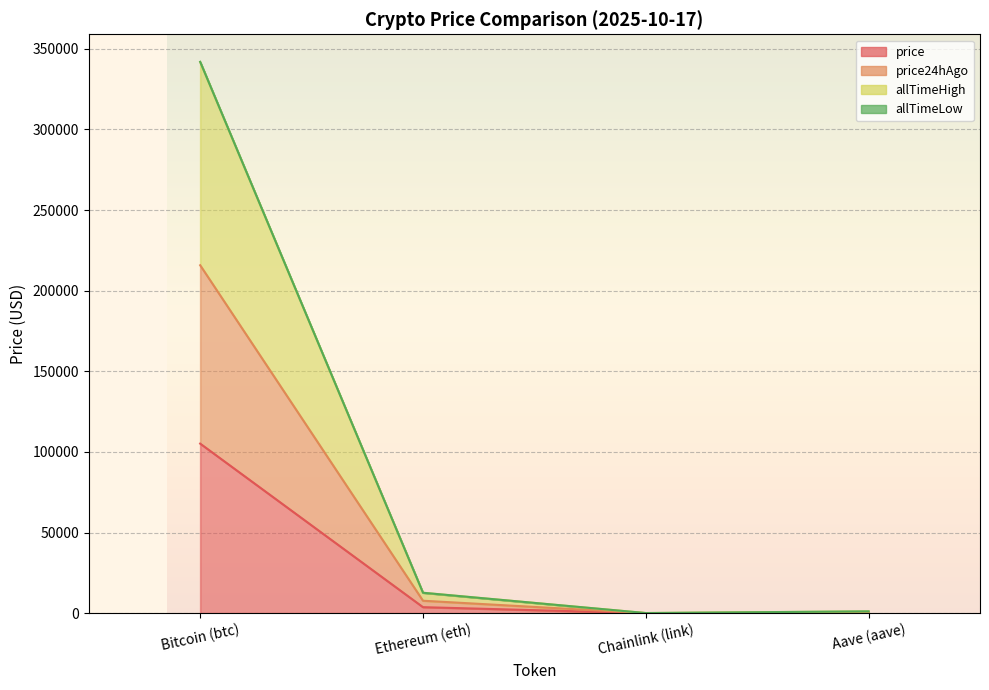

Which has a higher value, Ethereum (eth) or Bitcoin (btc)?

Bitcoin (btc)